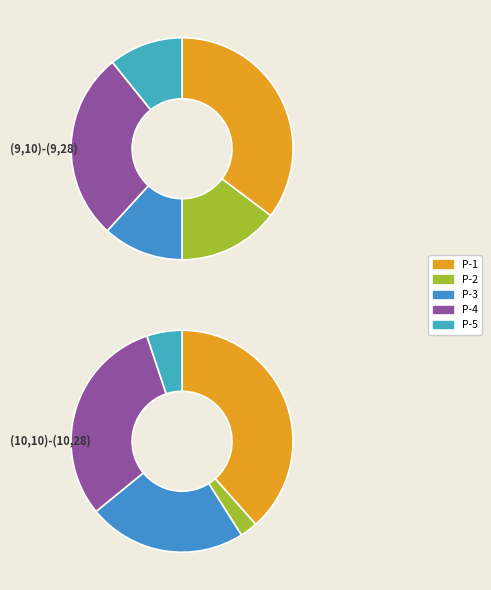

Is it true that (9,10)-(9,28) is 71% of the pie?

True